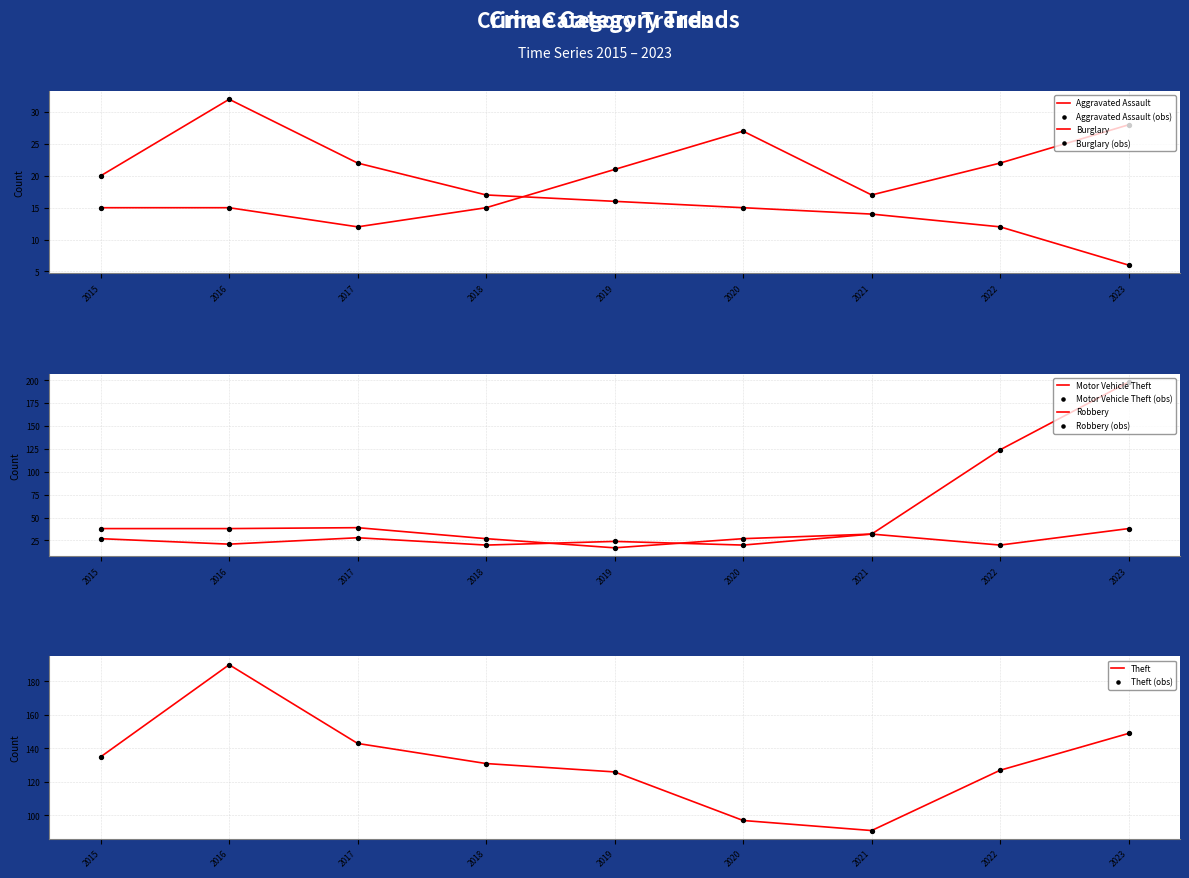

Which series has the largest total across all categories?

Theft